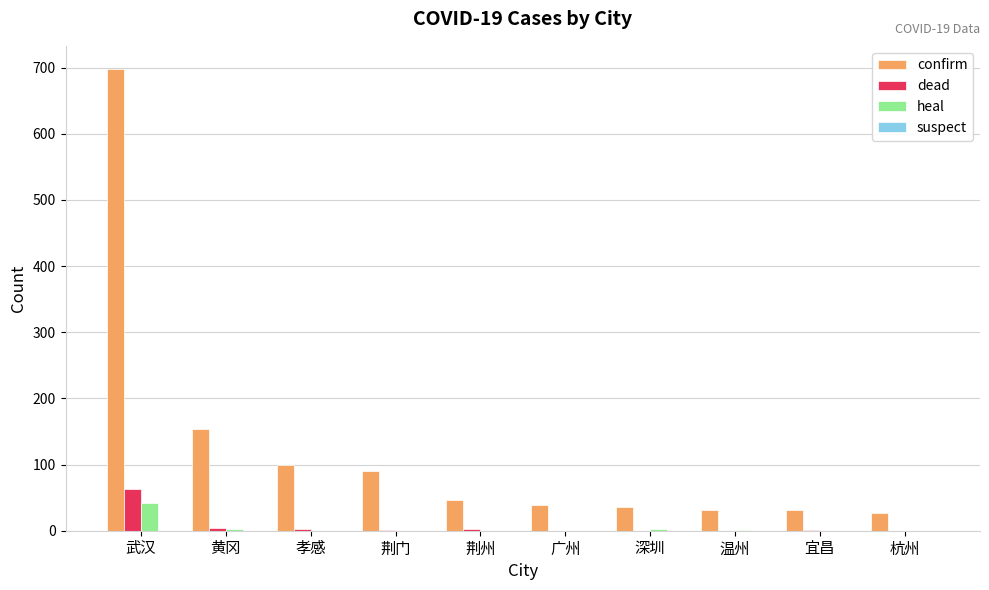

At which category is the sum across all series the highest?

武汉